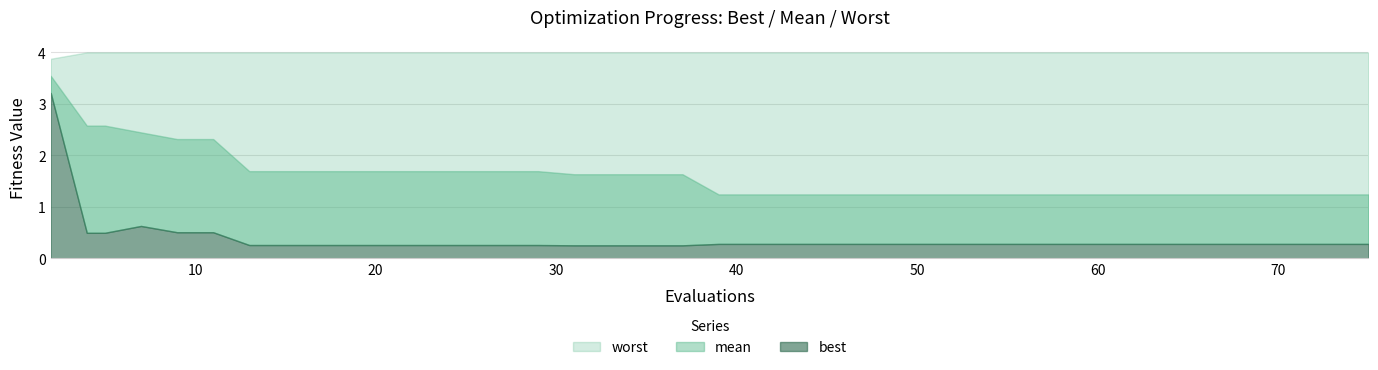

Reading left to right, what are all the values shown in this chart?

evals: evals=2.0	mean=4.0	best=5.0	worst=7.0	4=9.0	5=11.0	6=13.0	7=15.0	8=17.0	9=19.0	10=21.0	11=23.0	12=25.0	13=27.0	14=29.0	15=31.0	16=33.0	17=35.0	18=37.0	19=39.0	20=41.0	21=43.0	22=45.0	23=47.0	24=49.0	25=51.0	26=53.0	27=54.0	28=56.0	29=58.0	30=59.0	31=61.0	32=63.0	33=65.0	34=66.0	35=68.0	36=70.0	37=71.0	38=73.0	39=75.0
mean: evals=3.5	mean=2.6	best=2.6	worst=2.4	4=2.3	5=2.3	6=1.7	7=1.7	8=1.7	9=1.7	10=1.7	11=1.7	12=1.7	13=1.7	14=1.7	15=1.6	16=1.6	17=1.6	18=1.6	19=1.2	20=1.2	21=1.2	22=1.2	23=1.2	24=1.2	25=1.2	26=1.2	27=1.2	28=1.2	29=1.2	30=1.2	31=1.2	32=1.2	33=1.2	34=1.2	35=1.2	36=1.2	37=1.2	38=1.2	39=1.2
best: evals=3.2	mean=0.5	best=0.5	worst=0.6	4=0.5	5=0.5	6=0.3	7=0.3	8=0.3	9=0.3	10=0.3	11=0.3	12=0.3	13=0.3	14=0.3	15=0.3	16=0.3	17=0.3	18=0.3	19=0.3	20=0.3	21=0.3	22=0.3	23=0.3	24=0.3	25=0.3	26=0.3	27=0.3	28=0.3	29=0.3	30=0.3	31=0.3	32=0.3	33=0.3	34=0.3	35=0.3	36=0.3	37=0.3	38=0.3	39=0.3
worst: evals=3.9	mean=4.0	best=4.0	worst=4.0	4=4.0	5=4.0	6=4.0	7=4.0	8=4.0	9=4.0	10=4.0	11=4.0	12=4.0	13=4.0	14=4.0	15=4.0	16=4.0	17=4.0	18=4.0	19=4.0	20=4.0	21=4.0	22=4.0	23=4.0	24=4.0	25=4.0	26=4.0	27=4.0	28=4.0	29=4.0	30=4.0	31=4.0	32=4.0	33=4.0	34=4.0	35=4.0	36=4.0	37=4.0	38=4.0	39=4.0